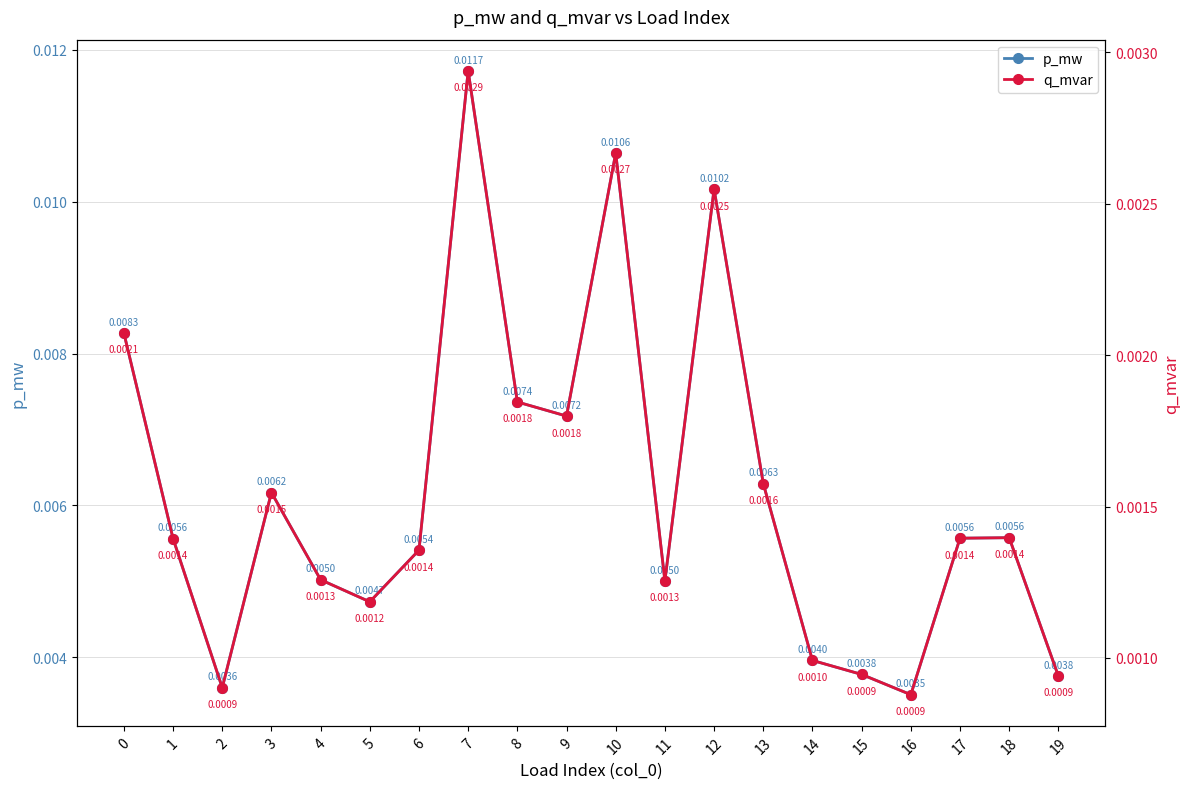

At which category is the sum across all series the highest?

7